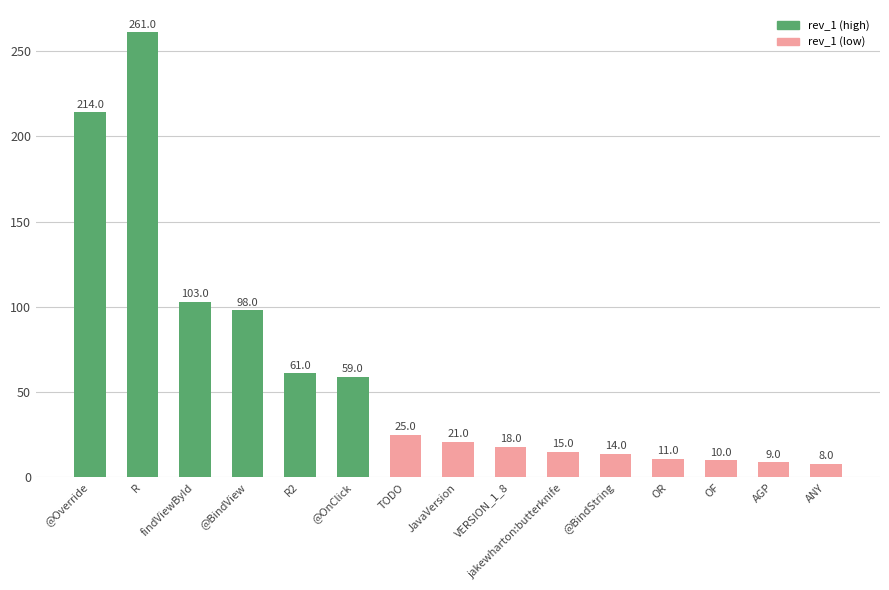

What is the minimum value shown in the chart?

8